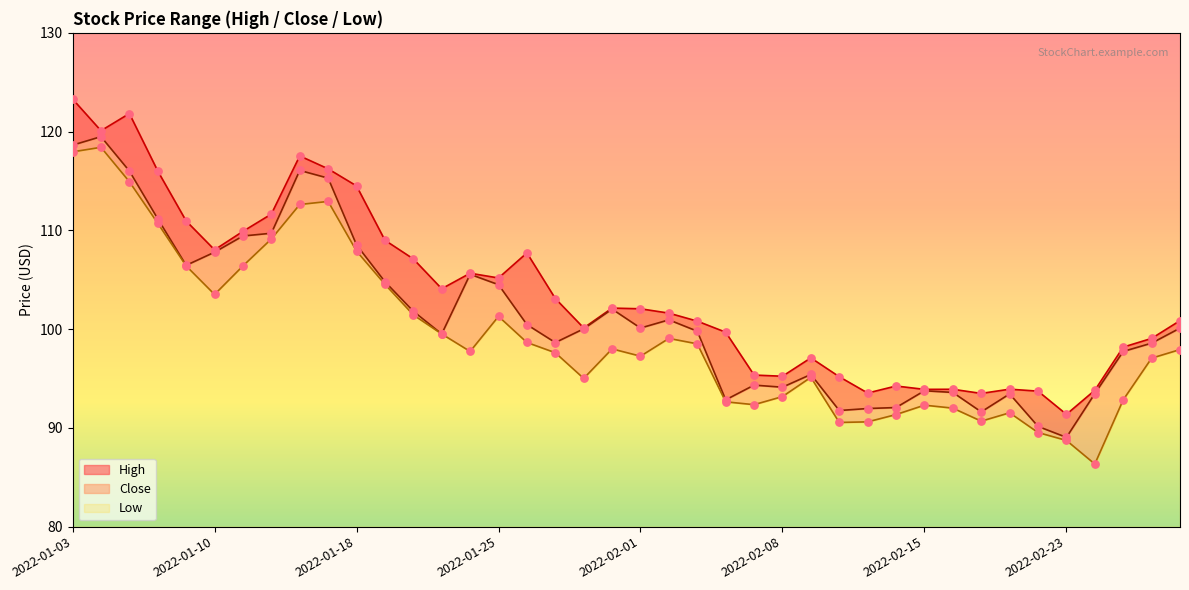

Which series has the largest total across all categories?

High